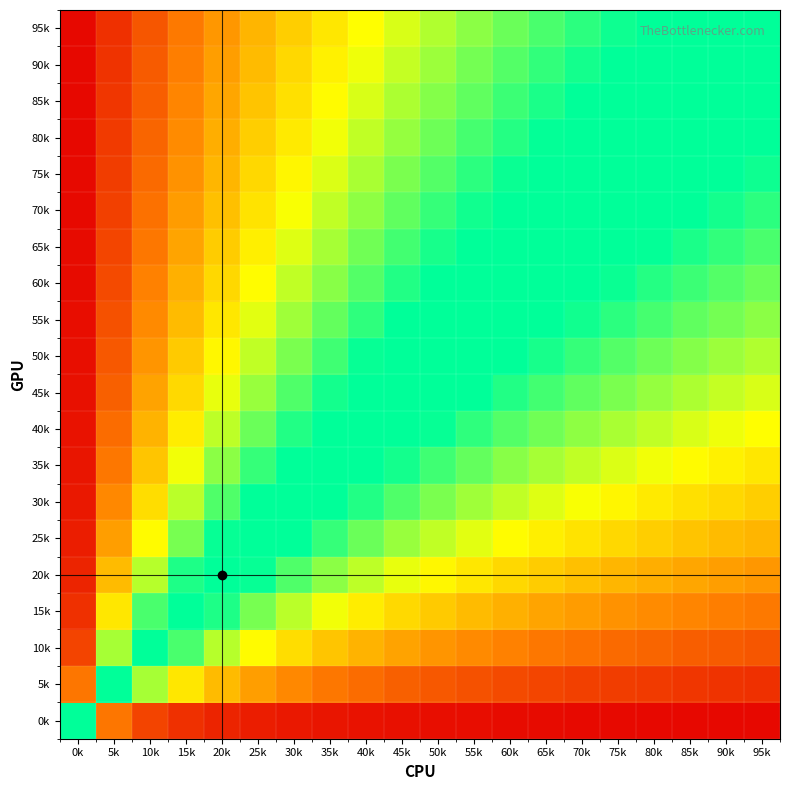

Reading left to right, extract all data points from this chart.

0k: 0k=0.5	5k=0.1	10k=0.1	15k=0.1	20k=0.0	25k=0.0	30k=0.0	35k=0.0	40k=0.0	45k=0.0	50k=0.0	55k=0.0	60k=0.0	65k=0.0	70k=0.0	75k=0.0	80k=0.0	85k=0.0	90k=0.0	95k=0.0
5k: 0k=0.9	5k=0.5	10k=0.4	15k=0.3	20k=0.2	25k=0.2	30k=0.2	35k=0.1	40k=0.1	45k=0.1	50k=0.1	55k=0.1	60k=0.1	65k=0.1	70k=0.1	75k=0.1	80k=0.1	85k=0.1	90k=0.1	95k=0.1
10k: 0k=0.9	5k=0.6	10k=0.5	15k=0.4	20k=0.3	25k=0.3	30k=0.3	35k=0.2	40k=0.2	45k=0.2	50k=0.2	55k=0.2	60k=0.2	65k=0.1	70k=0.1	75k=0.1	80k=0.1	85k=0.1	90k=0.1	95k=0.1
15k: 0k=0.9	5k=0.7	10k=0.6	15k=0.5	20k=0.4	25k=0.4	30k=0.3	35k=0.3	40k=0.3	45k=0.3	50k=0.2	55k=0.2	60k=0.2	65k=0.2	70k=0.2	75k=0.2	80k=0.2	85k=0.2	90k=0.1	95k=0.1
20k: 0k=1.0	5k=0.8	10k=0.7	15k=0.6	20k=0.5	25k=0.4	30k=0.4	35k=0.4	40k=0.3	45k=0.3	50k=0.3	55k=0.3	60k=0.3	65k=0.2	70k=0.2	75k=0.2	80k=0.2	85k=0.2	90k=0.2	95k=0.2
25k: 0k=1.0	5k=0.8	10k=0.7	15k=0.6	20k=0.6	25k=0.5	30k=0.5	35k=0.4	40k=0.4	45k=0.4	50k=0.3	55k=0.3	60k=0.3	65k=0.3	70k=0.3	75k=0.3	80k=0.2	85k=0.2	90k=0.2	95k=0.2
30k: 0k=1.0	5k=0.8	10k=0.7	15k=0.7	20k=0.6	25k=0.5	30k=0.5	35k=0.5	40k=0.4	45k=0.4	50k=0.4	55k=0.4	60k=0.3	65k=0.3	70k=0.3	75k=0.3	80k=0.3	85k=0.3	90k=0.3	95k=0.2
35k: 0k=1.0	5k=0.9	10k=0.8	15k=0.7	20k=0.6	25k=0.6	30k=0.5	35k=0.5	40k=0.5	45k=0.4	50k=0.4	55k=0.4	60k=0.4	65k=0.4	70k=0.3	75k=0.3	80k=0.3	85k=0.3	90k=0.3	95k=0.3
40k: 0k=1.0	5k=0.9	10k=0.8	15k=0.7	20k=0.7	25k=0.6	30k=0.6	35k=0.5	40k=0.5	45k=0.5	50k=0.4	55k=0.4	60k=0.4	65k=0.4	70k=0.4	75k=0.4	80k=0.3	85k=0.3	90k=0.3	95k=0.3
45k: 0k=1.0	5k=0.9	10k=0.8	15k=0.7	20k=0.7	25k=0.6	30k=0.6	35k=0.6	40k=0.5	45k=0.5	50k=0.5	55k=0.5	60k=0.4	65k=0.4	70k=0.4	75k=0.4	80k=0.4	85k=0.3	90k=0.3	95k=0.3
50k: 0k=1.0	5k=0.9	10k=0.8	15k=0.8	20k=0.7	25k=0.7	30k=0.6	35k=0.6	40k=0.6	45k=0.5	50k=0.5	55k=0.5	60k=0.5	65k=0.4	70k=0.4	75k=0.4	80k=0.4	85k=0.4	90k=0.4	95k=0.3
55k: 0k=1.0	5k=0.9	10k=0.8	15k=0.8	20k=0.7	25k=0.7	30k=0.6	35k=0.6	40k=0.6	45k=0.5	50k=0.5	55k=0.5	60k=0.5	65k=0.5	70k=0.4	75k=0.4	80k=0.4	85k=0.4	90k=0.4	95k=0.4
60k: 0k=1.0	5k=0.9	10k=0.8	15k=0.8	20k=0.7	25k=0.7	30k=0.7	35k=0.6	40k=0.6	45k=0.6	50k=0.5	55k=0.5	60k=0.5	65k=0.5	70k=0.5	75k=0.4	80k=0.4	85k=0.4	90k=0.4	95k=0.4
65k: 0k=1.0	5k=0.9	10k=0.9	15k=0.8	20k=0.8	25k=0.7	30k=0.7	35k=0.6	40k=0.6	45k=0.6	50k=0.6	55k=0.5	60k=0.5	65k=0.5	70k=0.5	75k=0.5	80k=0.4	85k=0.4	90k=0.4	95k=0.4
70k: 0k=1.0	5k=0.9	10k=0.9	15k=0.8	20k=0.8	25k=0.7	30k=0.7	35k=0.7	40k=0.6	45k=0.6	50k=0.6	55k=0.6	60k=0.5	65k=0.5	70k=0.5	75k=0.5	80k=0.5	85k=0.5	90k=0.4	95k=0.4
75k: 0k=1.0	5k=0.9	10k=0.9	15k=0.8	20k=0.8	25k=0.7	30k=0.7	35k=0.7	40k=0.6	45k=0.6	50k=0.6	55k=0.6	60k=0.6	65k=0.5	70k=0.5	75k=0.5	80k=0.5	85k=0.5	90k=0.5	95k=0.4
80k: 0k=1.0	5k=0.9	10k=0.9	15k=0.8	20k=0.8	25k=0.8	30k=0.7	35k=0.7	40k=0.7	45k=0.6	50k=0.6	55k=0.6	60k=0.6	65k=0.6	70k=0.5	75k=0.5	80k=0.5	85k=0.5	90k=0.5	95k=0.5
85k: 0k=1.0	5k=0.9	10k=0.9	15k=0.8	20k=0.8	25k=0.8	30k=0.7	35k=0.7	40k=0.7	45k=0.7	50k=0.6	55k=0.6	60k=0.6	65k=0.6	70k=0.5	75k=0.5	80k=0.5	85k=0.5	90k=0.5	95k=0.5
90k: 0k=1.0	5k=0.9	10k=0.9	15k=0.9	20k=0.8	25k=0.8	30k=0.7	35k=0.7	40k=0.7	45k=0.7	50k=0.6	55k=0.6	60k=0.6	65k=0.6	70k=0.6	75k=0.5	80k=0.5	85k=0.5	90k=0.5	95k=0.5
95k: 0k=1.0	5k=0.9	10k=0.9	15k=0.9	20k=0.8	25k=0.8	30k=0.8	35k=0.7	40k=0.7	45k=0.7	50k=0.7	55k=0.6	60k=0.6	65k=0.6	70k=0.6	75k=0.6	80k=0.5	85k=0.5	90k=0.5	95k=0.5